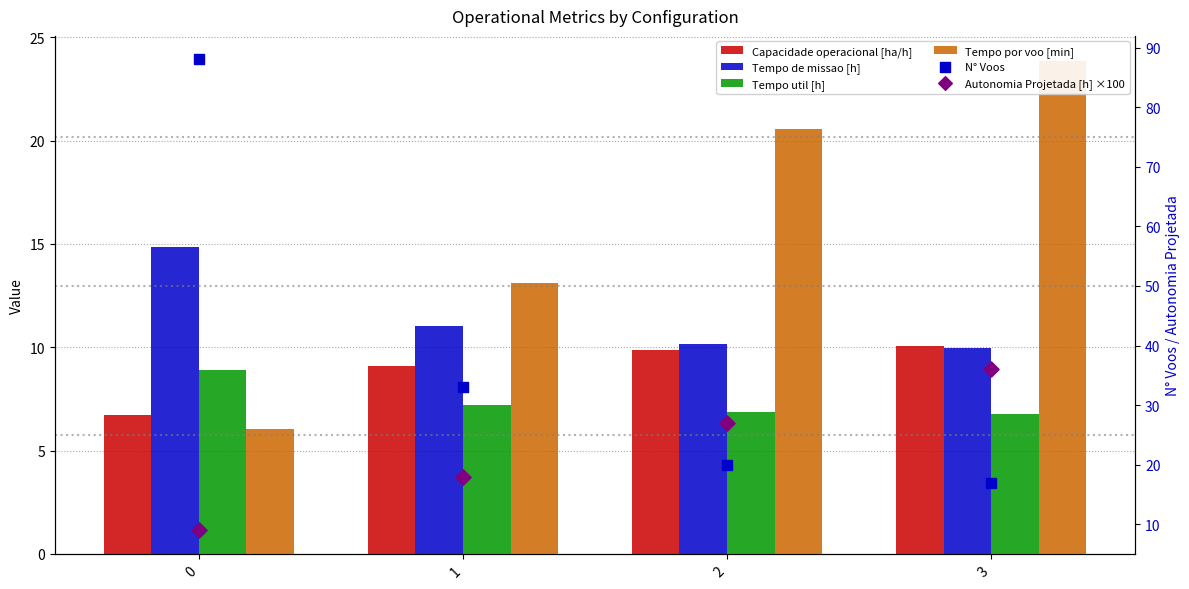

Which series has the widest spread of Y values?

N° Voos